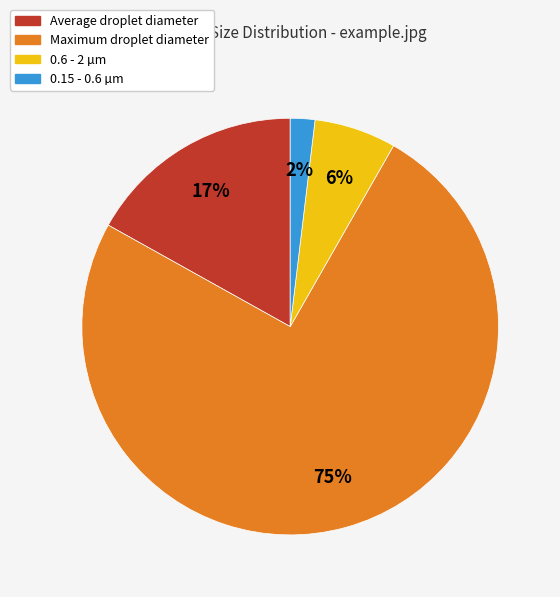

Count the number of slices in the pie.

4